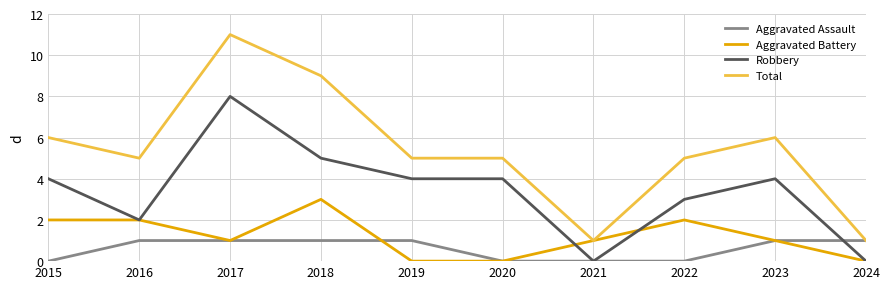

Count the Aggravated Battery values in the range 0 to 2.

9